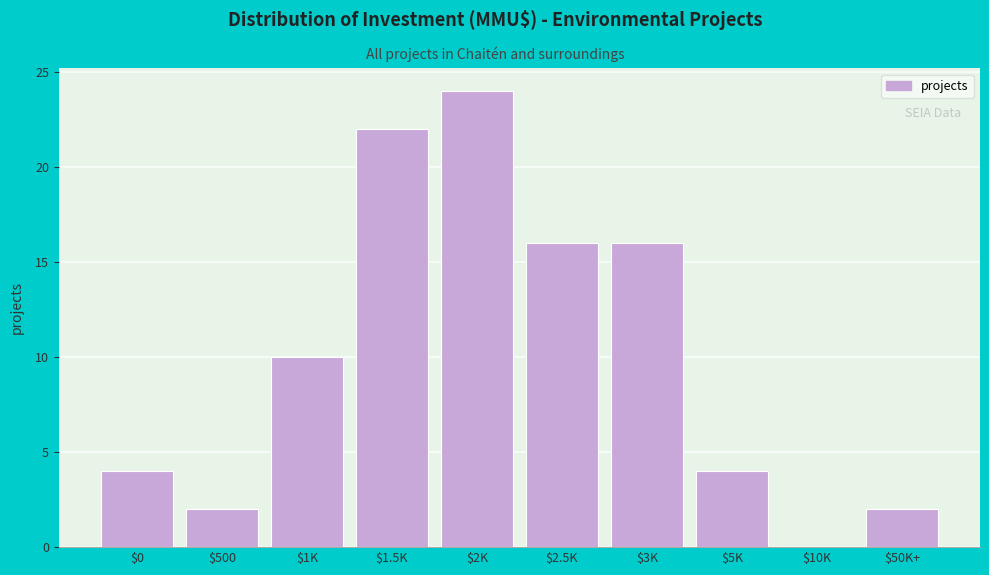

What is the maximum value shown in the chart?

24